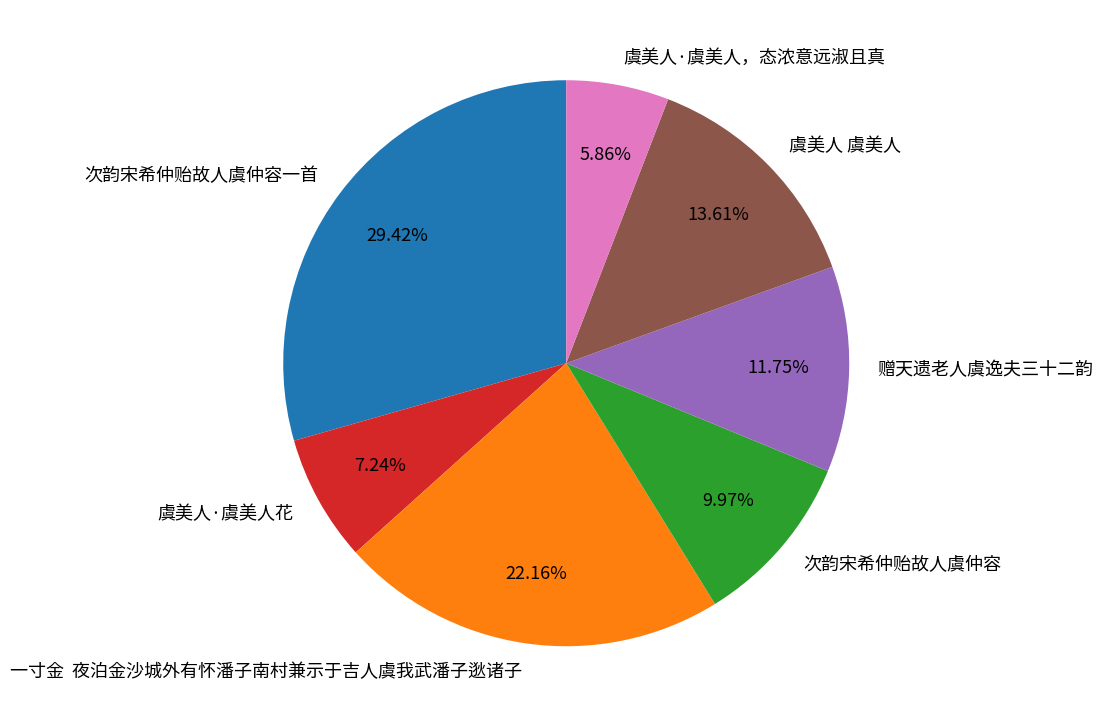

To the nearest percent, what is the average slice percentage?

14%